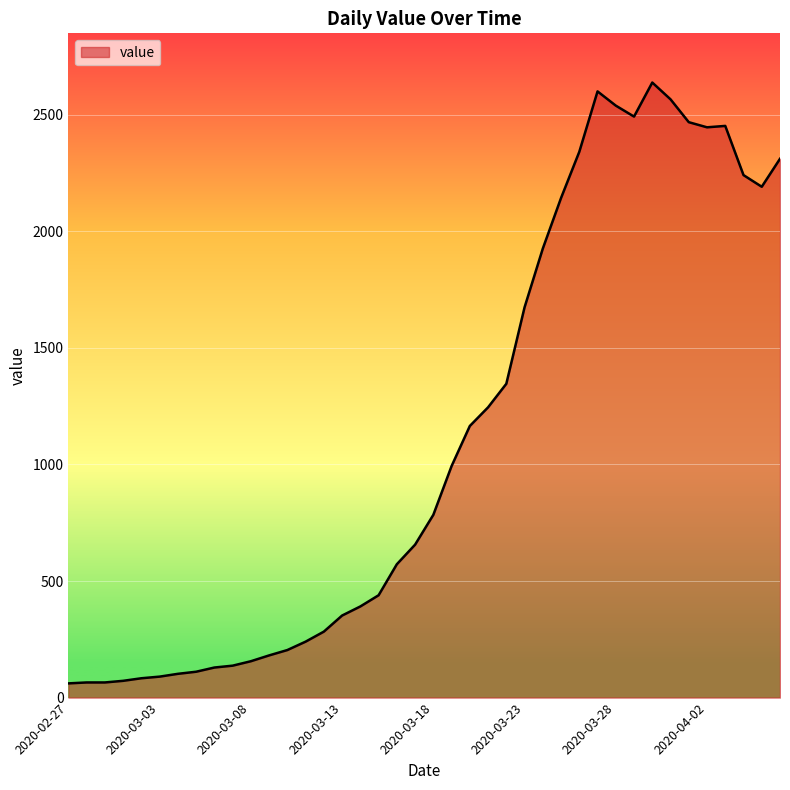

How many lines are shown in the chart?

1